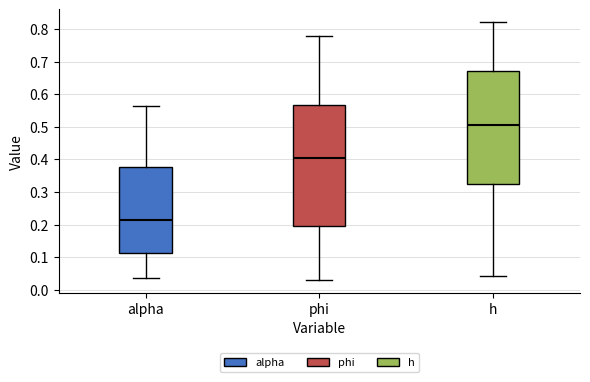

Which box is the tallest, from its lower edge to its upper edge?

phi